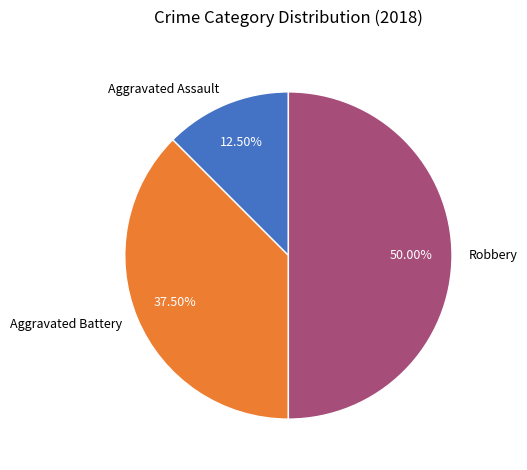

Count the number of slices in the pie.

3